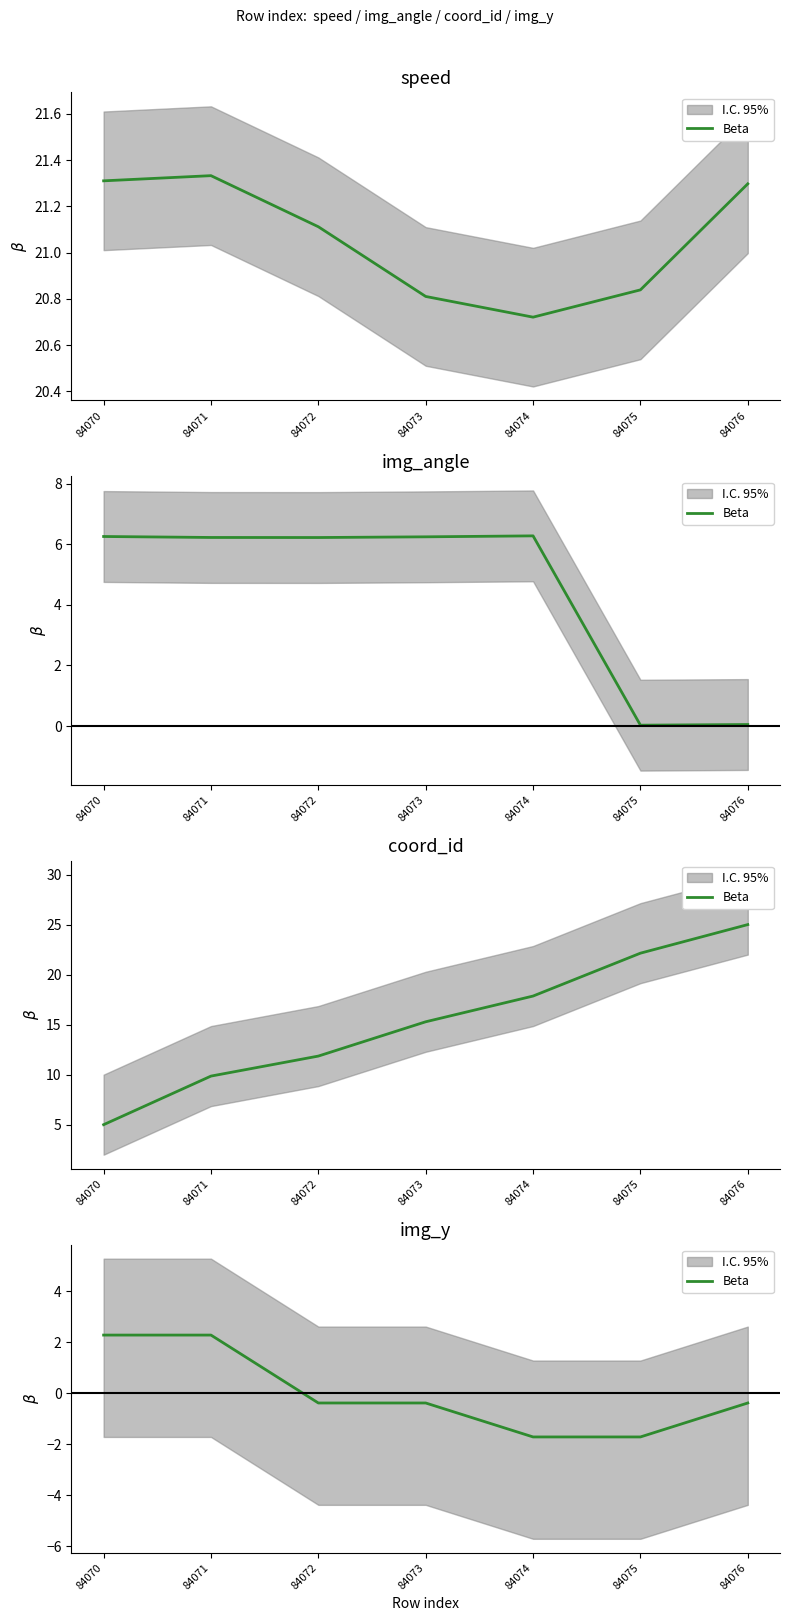

What is the value of the 5th point from the left?

-1.7